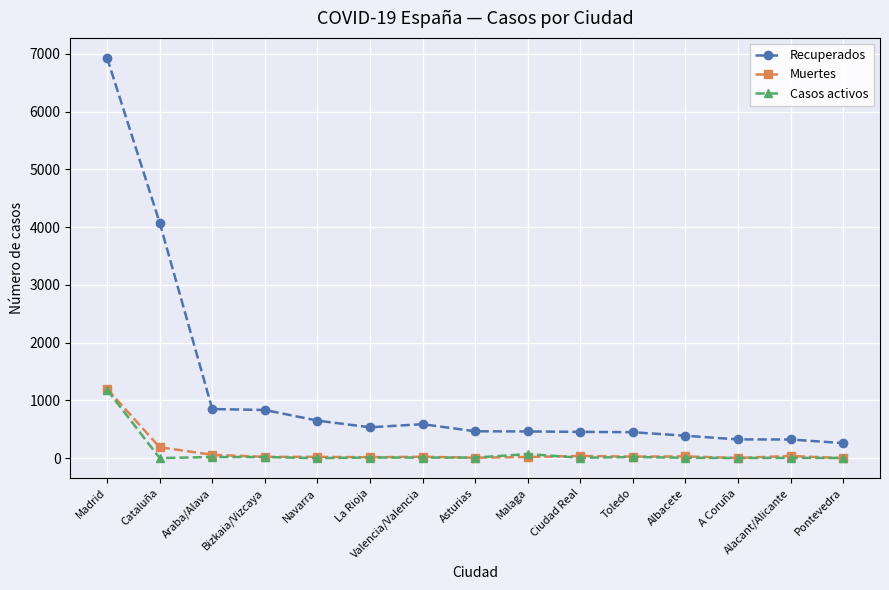

Between Cataluña and Navarra, which series saw the biggest shift?

Recuperados